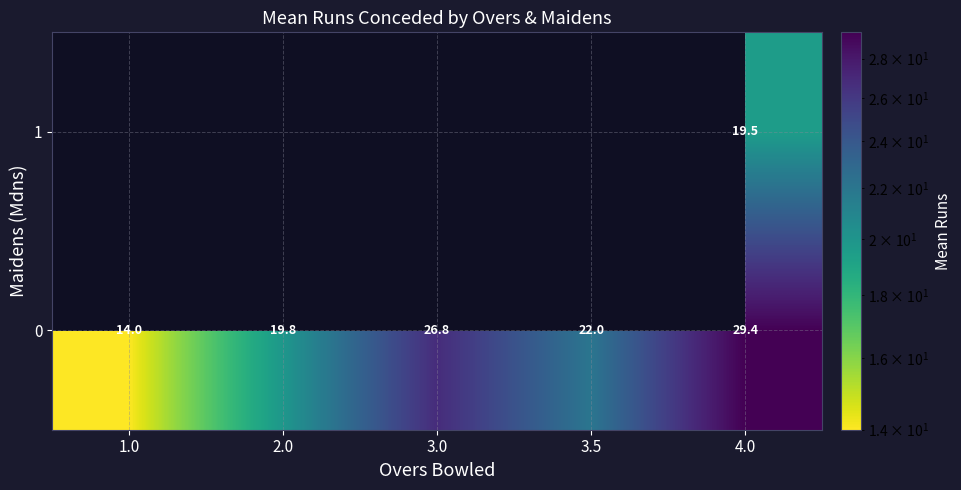

What is the total value across all series at 4.0?

48.9